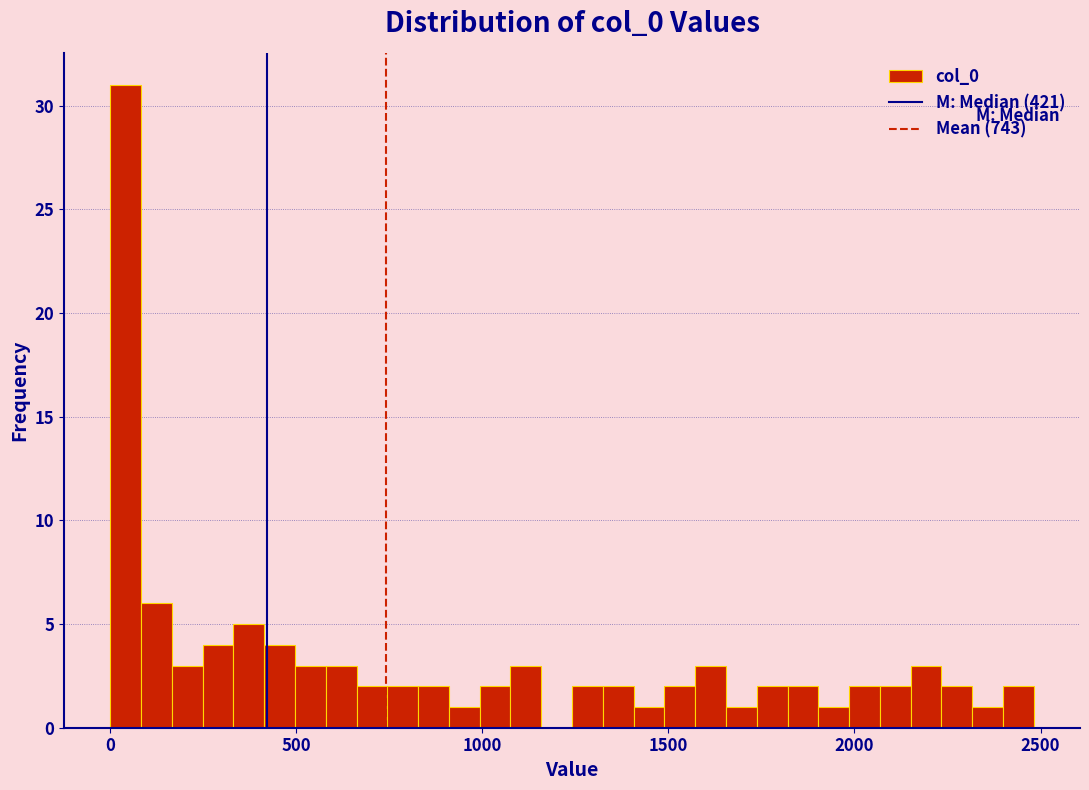

Around what value on the x-axis is the tallest bar? Give the approximate position of its centre, as read against the axis.

50